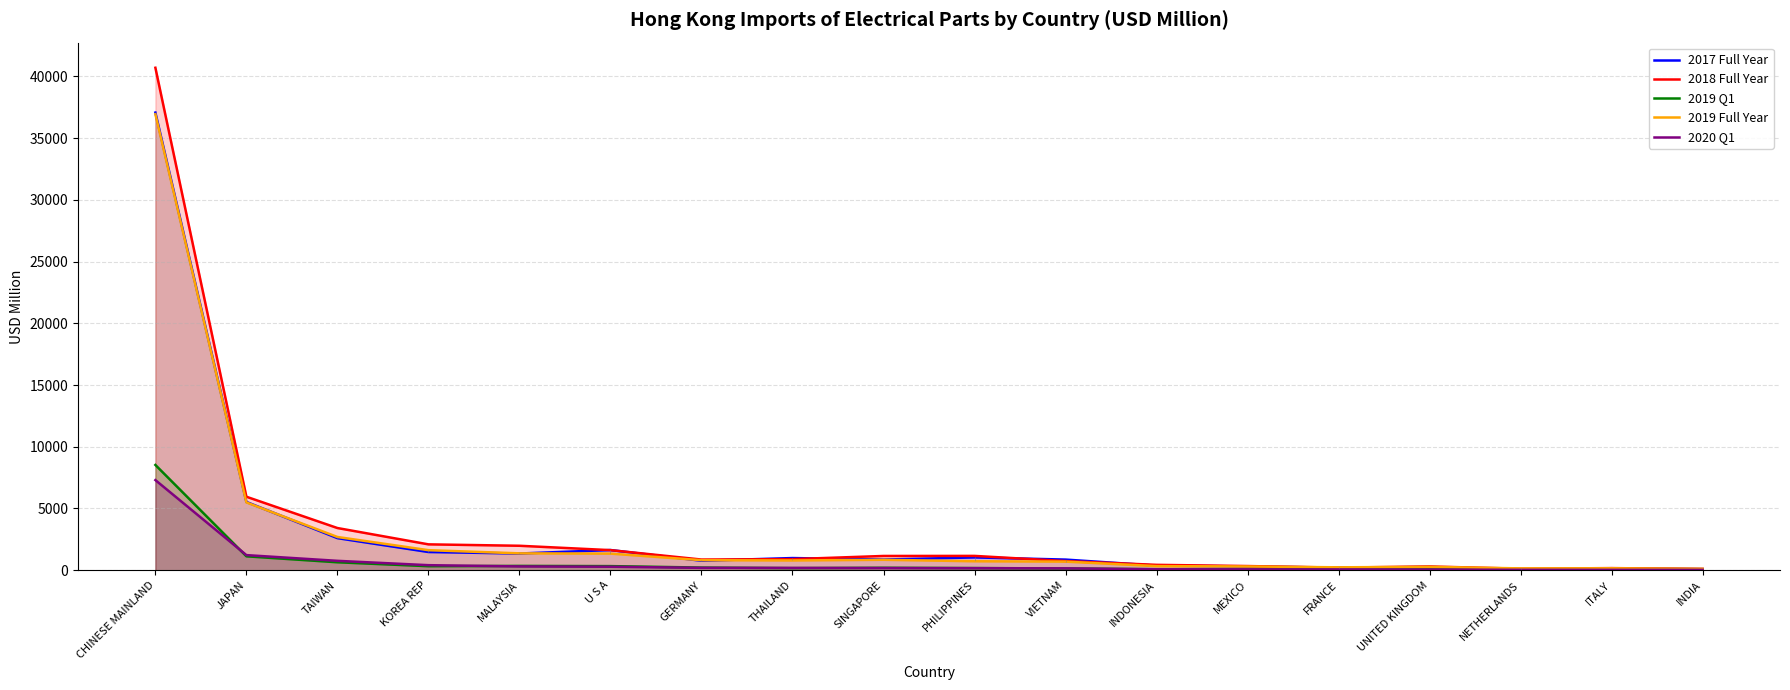

What is the label of the 4th point from the left?

KOREA REP